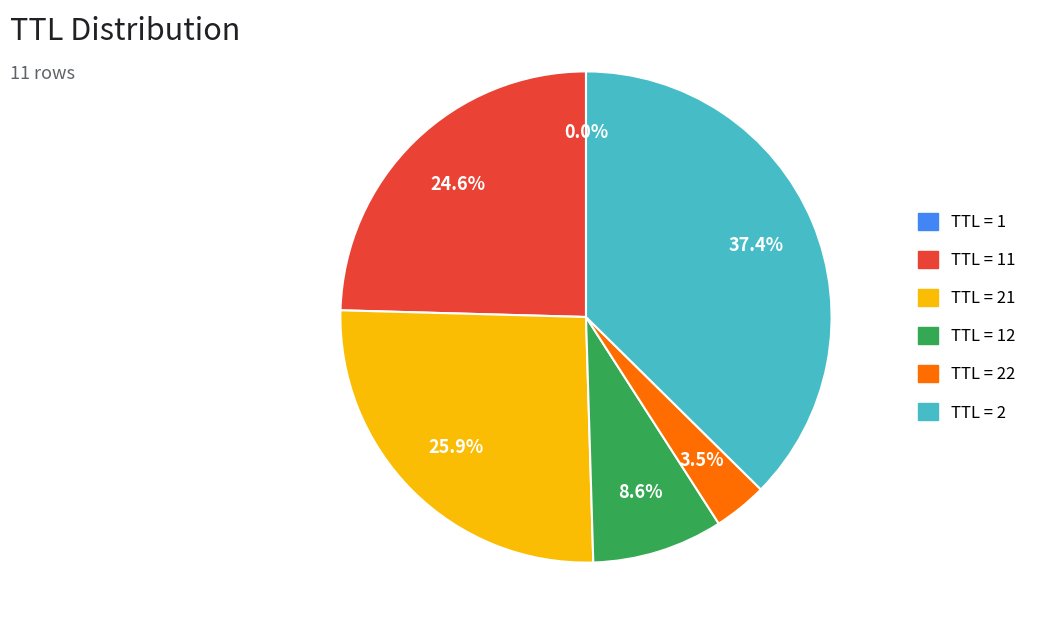

Is there a majority slice in this chart?

No